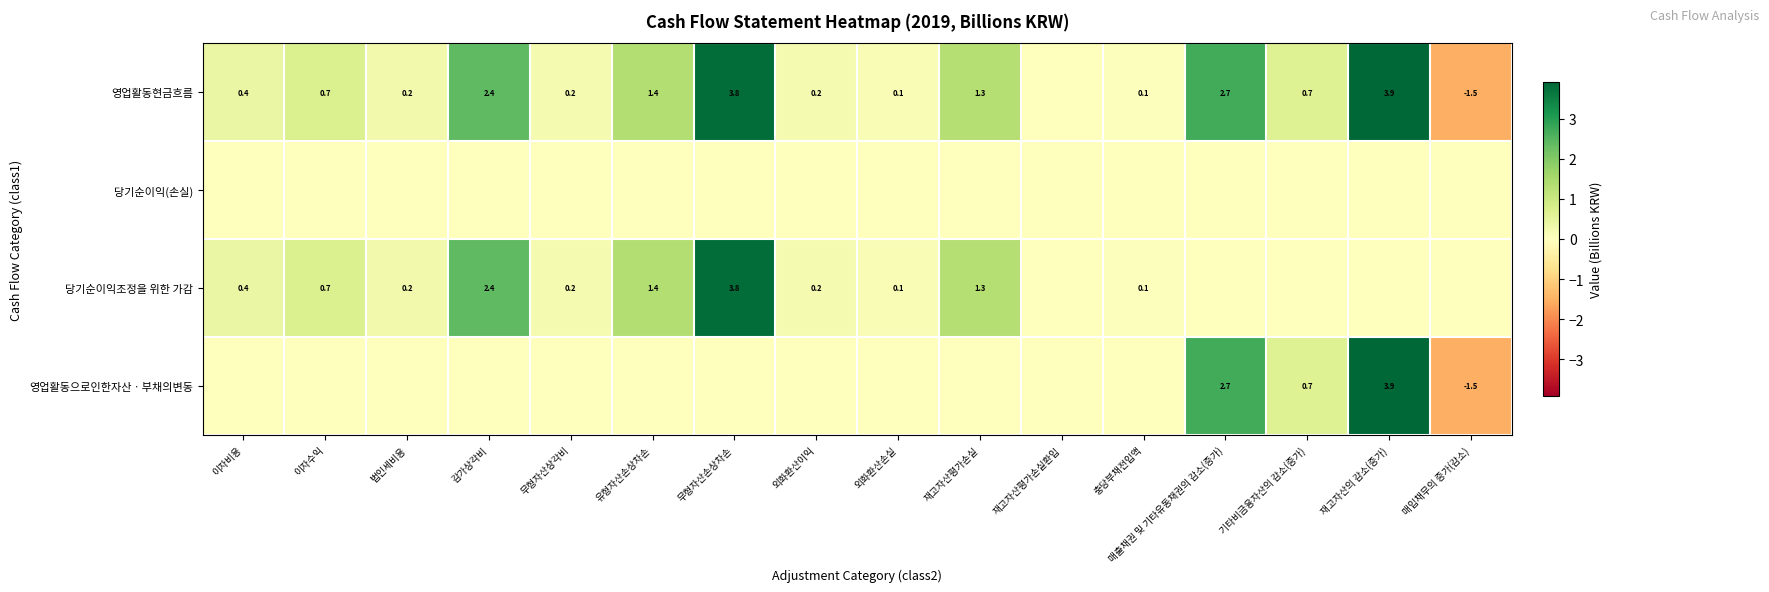

What is the difference between the 영업활동현금흐름 values at 재고자산평가손실 and 매출채권 및 기타유동채권의 감소(증가)?

1.4